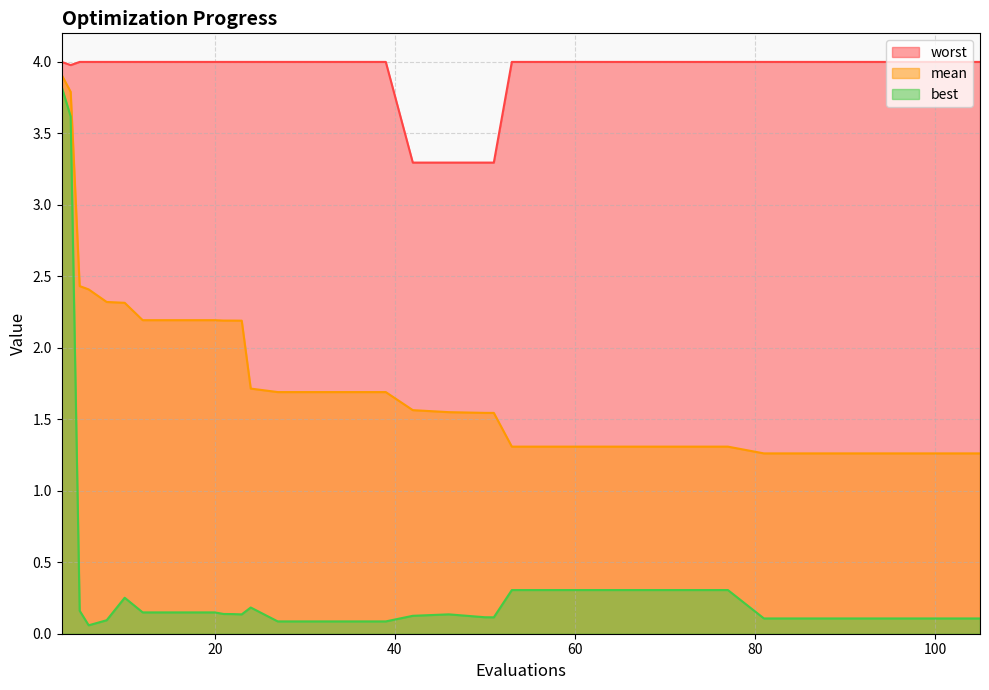

Reading right to left, what are all the values shown in this chart?

mean: 105=1.3	102=1.3	99=1.3	97=1.3	96=1.3	95=1.3	93=1.3	91=1.3	90=1.3	86=1.3	82=1.3	81=1.3	77=1.3	73=1.3	69=1.3	65=1.3	61=1.3	57=1.3	53=1.3	51=1.5	50=1.5	46=1.5	42=1.6	39=1.7	35=1.7	31=1.7	27=1.7	24=1.7	23=2.2	22=2.2	21=2.2	20=2.2	16=2.2	12=2.2	10=2.3	8=2.3	6=2.4	5=2.4	4=3.8	3=3.9
best: 105=0.1	102=0.1	99=0.1	97=0.1	96=0.1	95=0.1	93=0.1	91=0.1	90=0.1	86=0.1	82=0.1	81=0.1	77=0.3	73=0.3	69=0.3	65=0.3	61=0.3	57=0.3	53=0.3	51=0.1	50=0.1	46=0.1	42=0.1	39=0.1	35=0.1	31=0.1	27=0.1	24=0.2	23=0.1	22=0.1	21=0.1	20=0.1	16=0.1	12=0.1	10=0.3	8=0.1	6=0.1	5=0.2	4=3.6	3=3.8
worst: 105=4.0	102=4.0	99=4.0	97=4.0	96=4.0	95=4.0	93=4.0	91=4.0	90=4.0	86=4.0	82=4.0	81=4.0	77=4.0	73=4.0	69=4.0	65=4.0	61=4.0	57=4.0	53=4.0	51=3.3	50=3.3	46=3.3	42=3.3	39=4.0	35=4.0	31=4.0	27=4.0	24=4.0	23=4.0	22=4.0	21=4.0	20=4.0	16=4.0	12=4.0	10=4.0	8=4.0	6=4.0	5=4.0	4=4.0	3=4.0